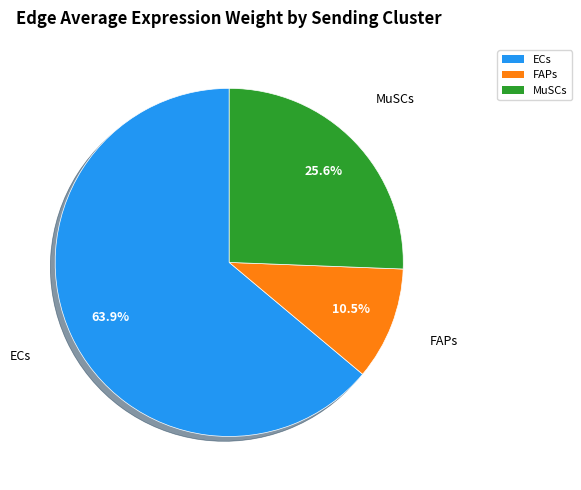

Does FAPs account for over 50% of the chart?

No